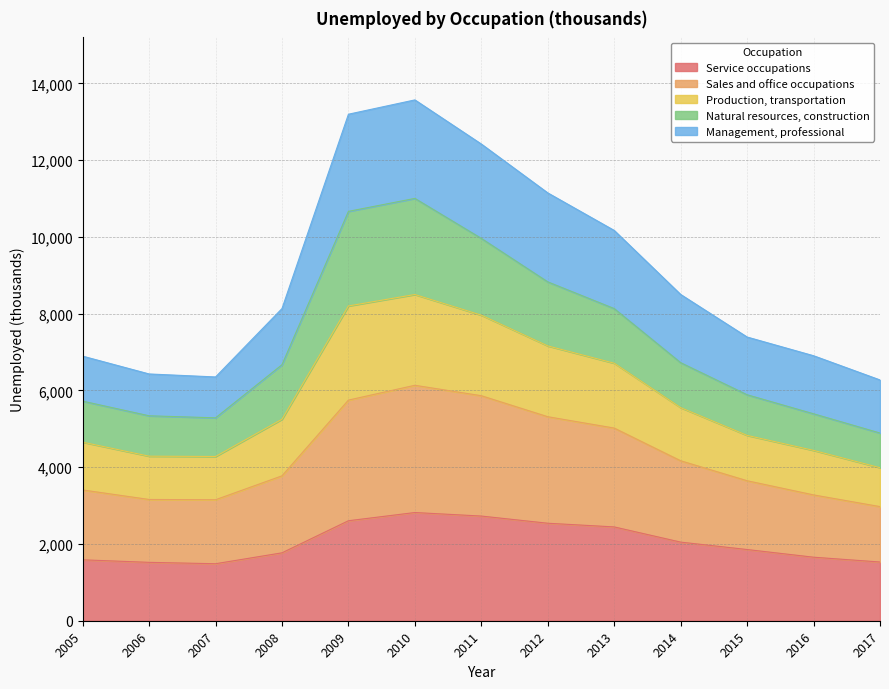

True or false: Service occupations and Sales and office occupations intersect in this chart.

False